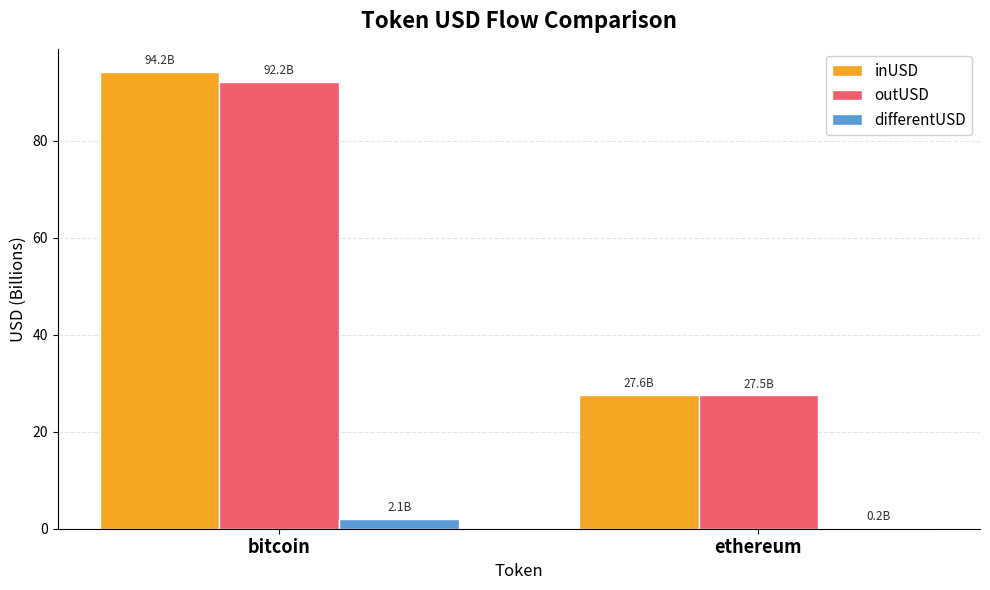

What is the average value of the outUSD series?

59.8